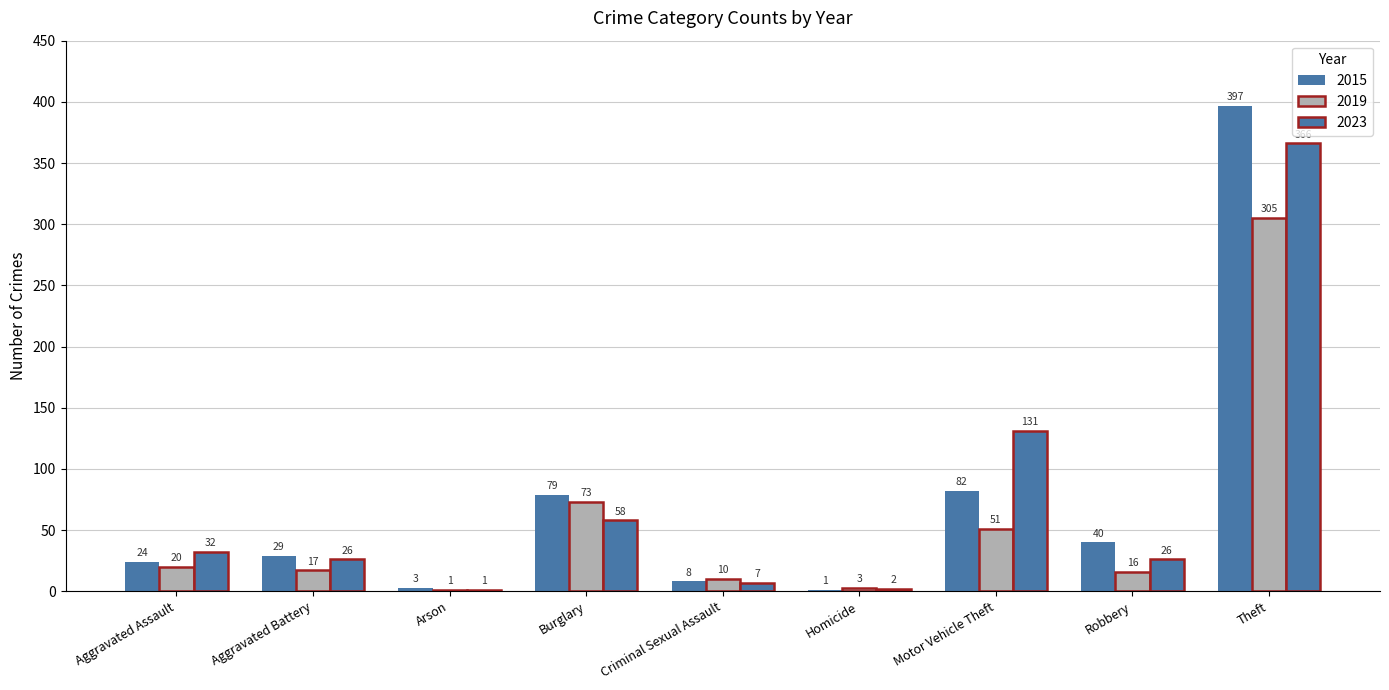

How many groups of bars are there?

9